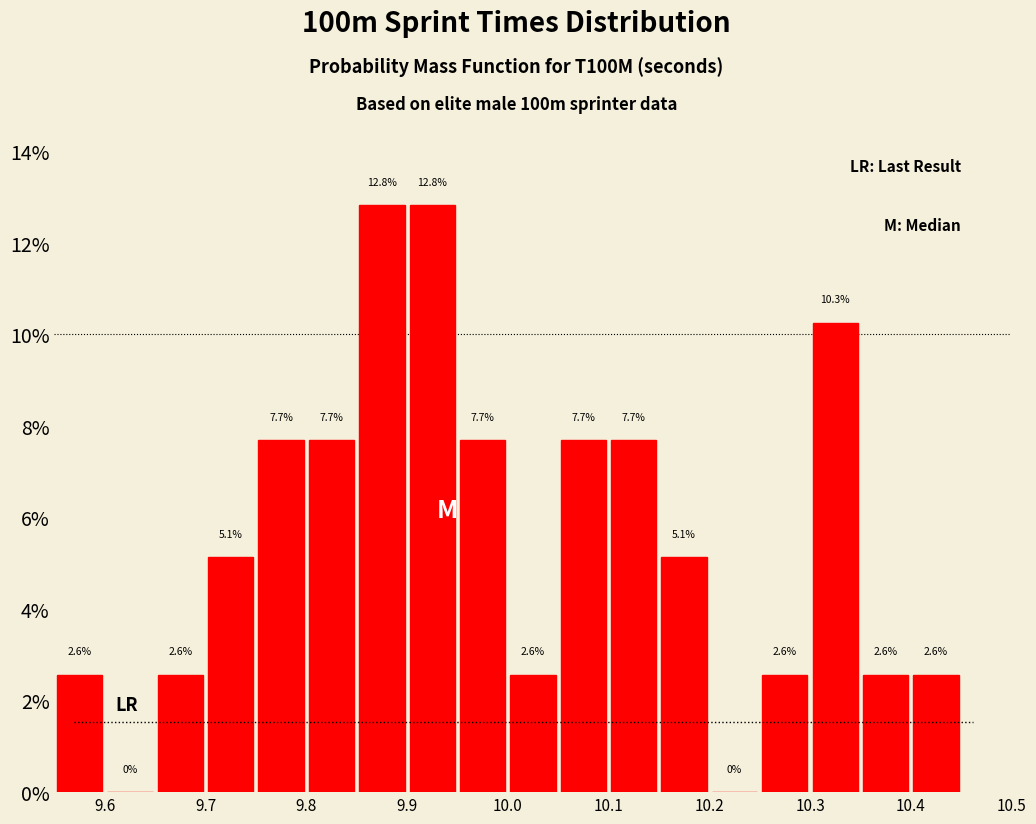

Reading left to right, list every bar in this chart as the range it spans on the x-axis followed by its height.

9.55 to 9.60: 2.6
9.60 to 9.65: 0.0
9.65 to 9.70: 2.6
9.70 to 9.75: 5.1
9.75 to 9.80: 7.7
9.80 to 9.85: 7.7
9.85 to 9.90: 12.8
9.90 to 9.95: 12.8
9.95 to 10.00: 7.7
10.00 to 10.05: 2.6
10.05 to 10.10: 7.7
10.10 to 10.15: 7.7
10.15 to 10.20: 5.1
10.20 to 10.25: 0.0
10.25 to 10.30: 2.6
10.30 to 10.35: 10.3
10.35 to 10.40: 2.6
10.40 to 10.45: 2.6